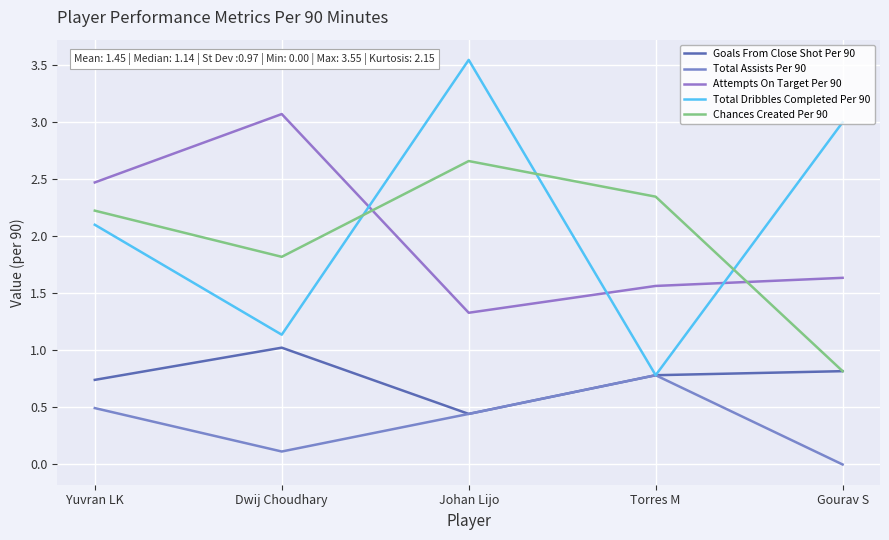

What are all the series names shown in the legend?

Goals From Close Shot Per 90, Total Assists Per 90, Attempts On Target Per 90, Total Dribbles Completed Per 90, Chances Created Per 90